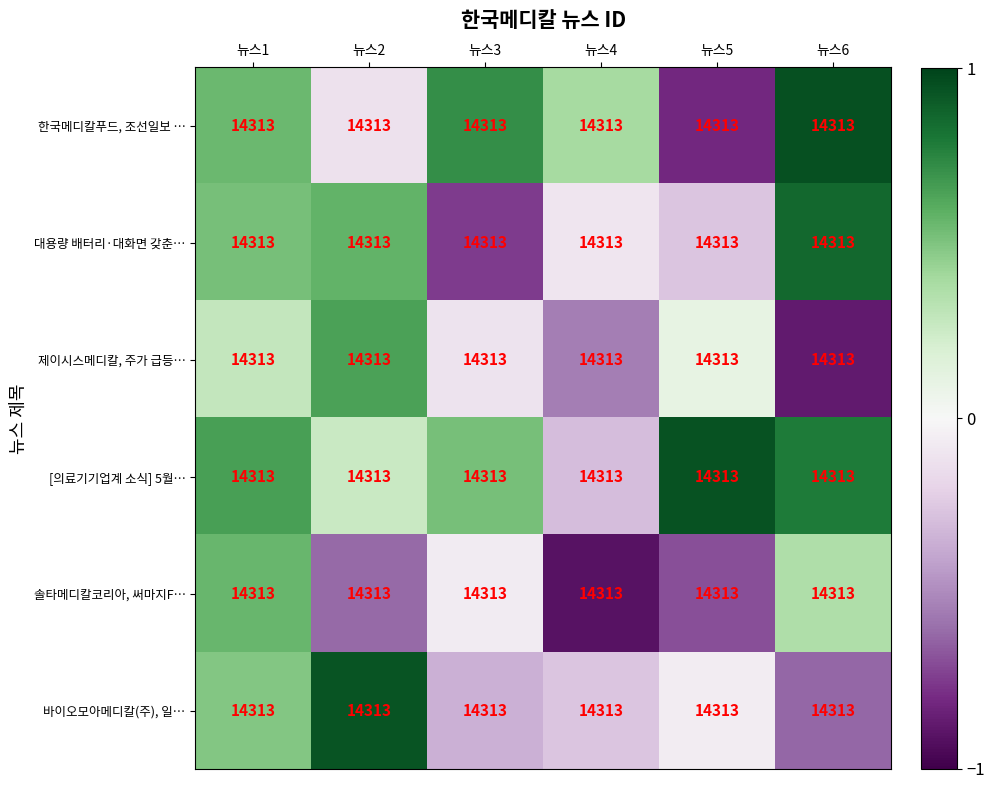

The 대용량 배터리·대화면 갖춘… series shows 0.8 at 뉴스1. True or false?

False